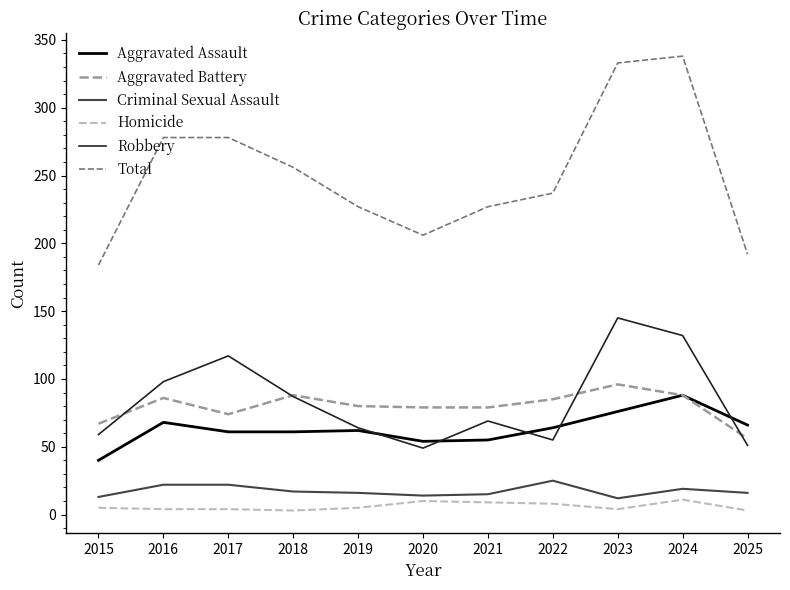

At how many categories does at least one series exceed 63?

11